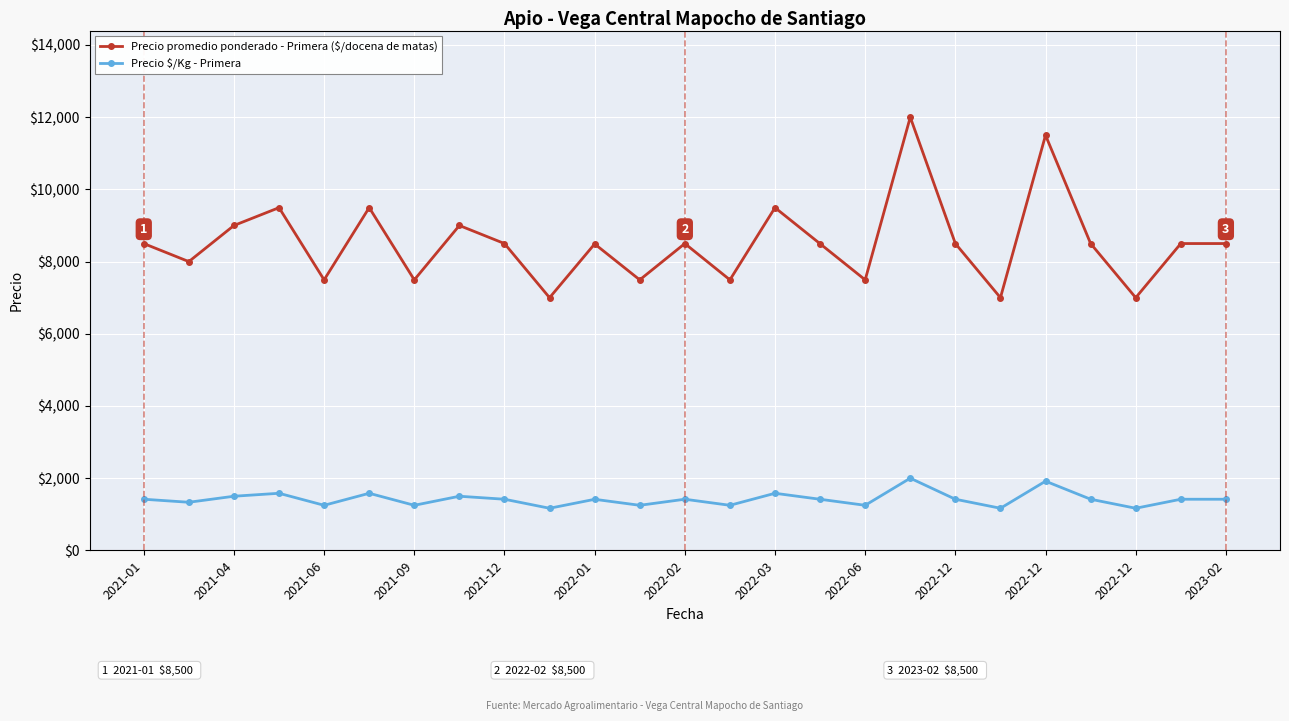

True or false: Precio $/Kg - Primera and Precio promedio ponderado - Primera ($/docena de matas) cross at least once.

False